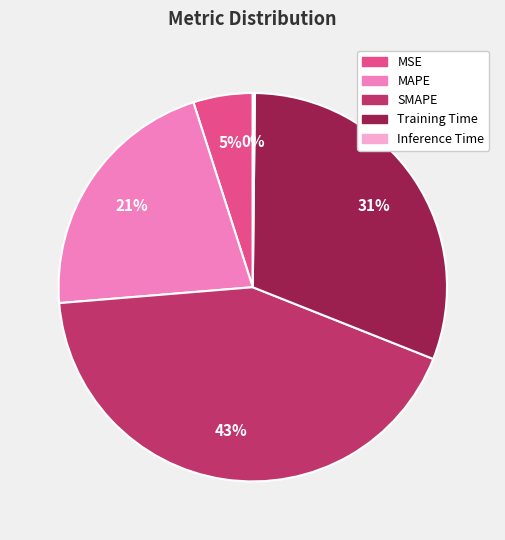

To the nearest percent, what portion does Training Time represent?

31%